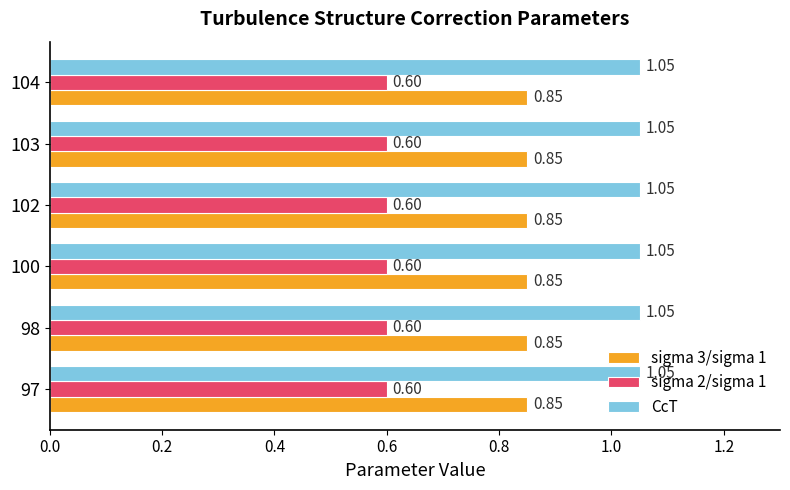

What is the sum of all CcT values?

6.3